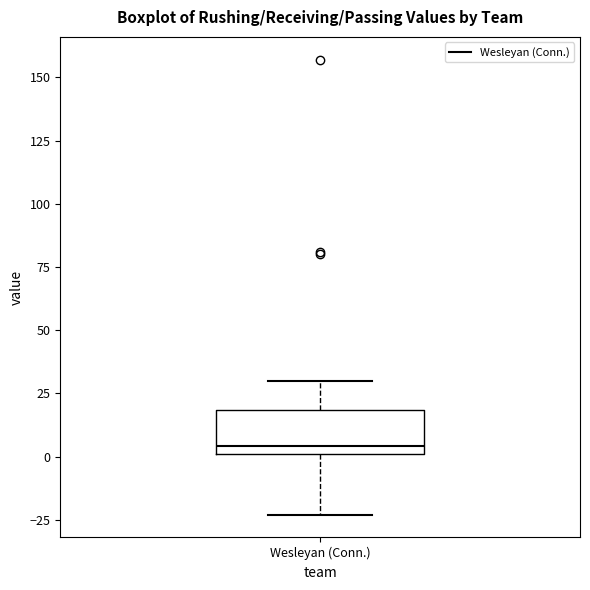

Read this box plot against the y-axis: the position of the median line, the range covered by the box, and the ends of both whiskers. The values are not printed on the chart, so give them approximately, as read against the axis.

median 5, box 0 to 20, whiskers -25 to 30